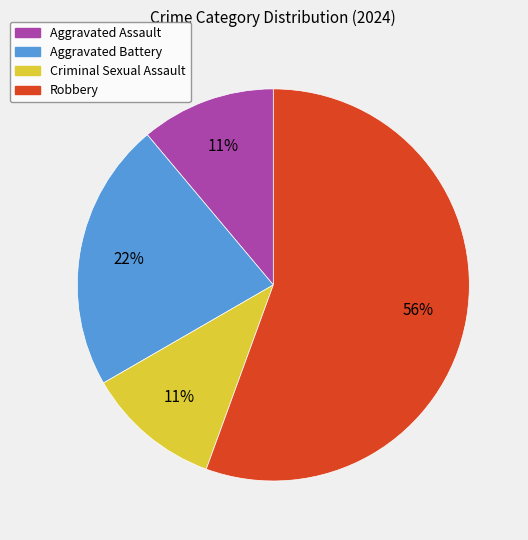

Which slice represents more than half of the pie?

Robbery